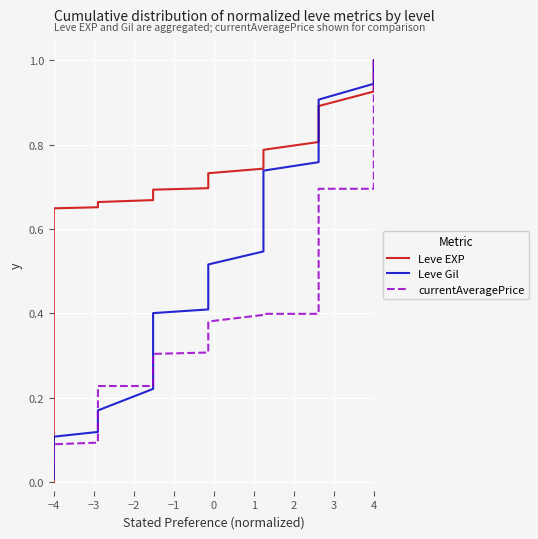

How many lines are shown in the chart?

3